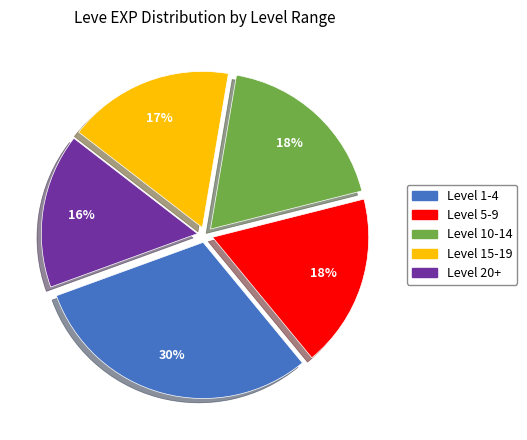

How many segments does this pie chart have?

5